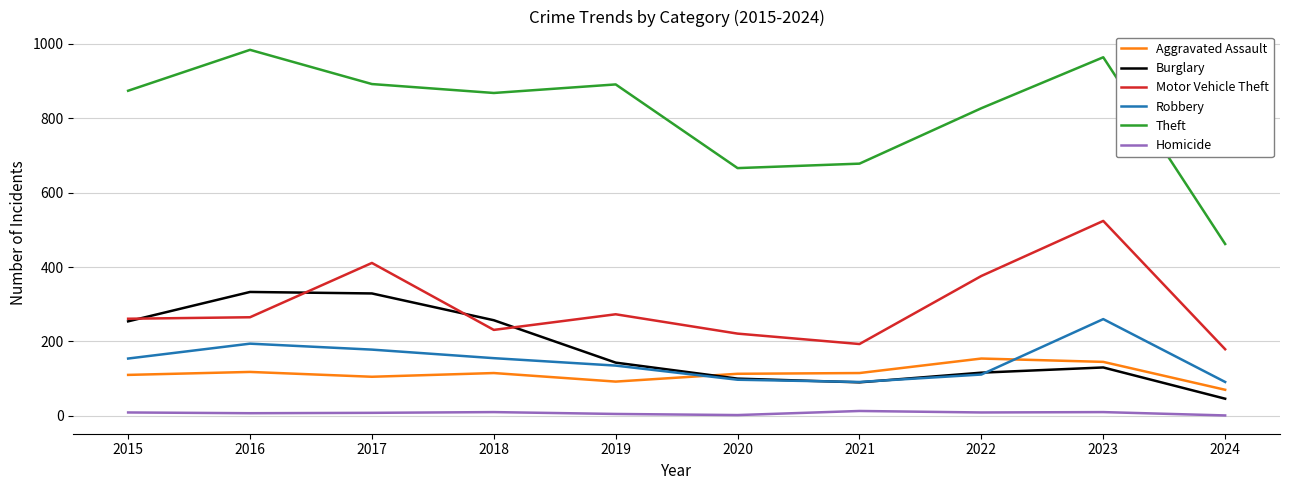

True or false: Homicide and Theft cross at least once.

False